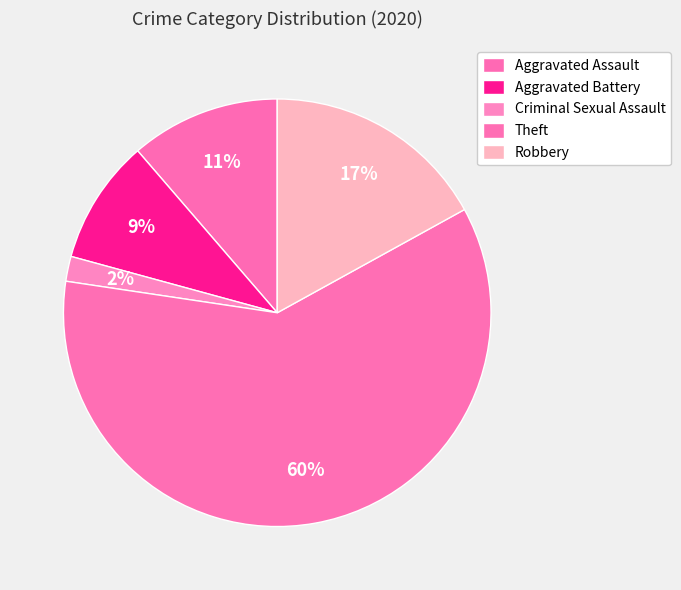

Does Robbery represent more than half of the total?

No